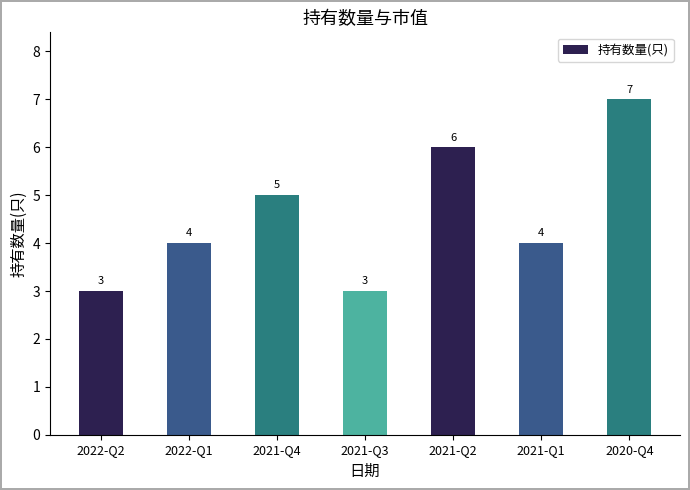

True or false: the data shows 4 at 2022-Q1.

True